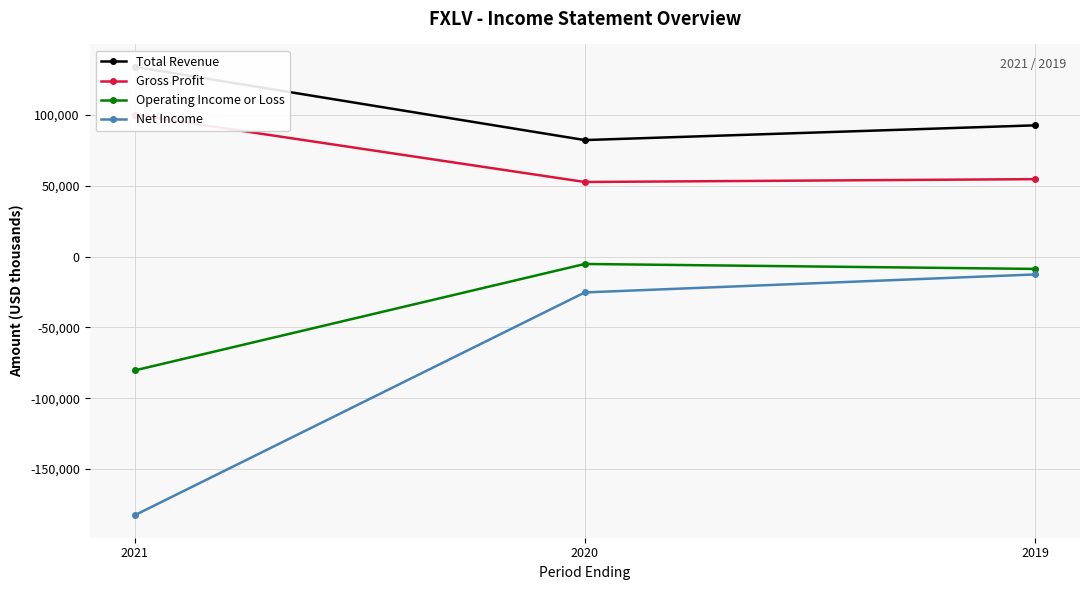

Is the value of Operating Income or Loss at 2020 greater than the value of Net Income at 2020?

Yes